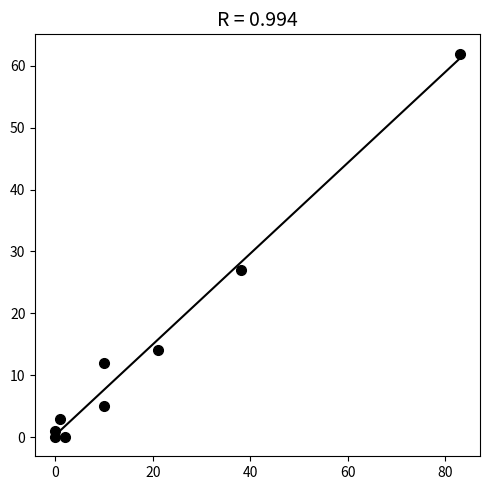

What Y value in the scatter plot is closest to 31?

27